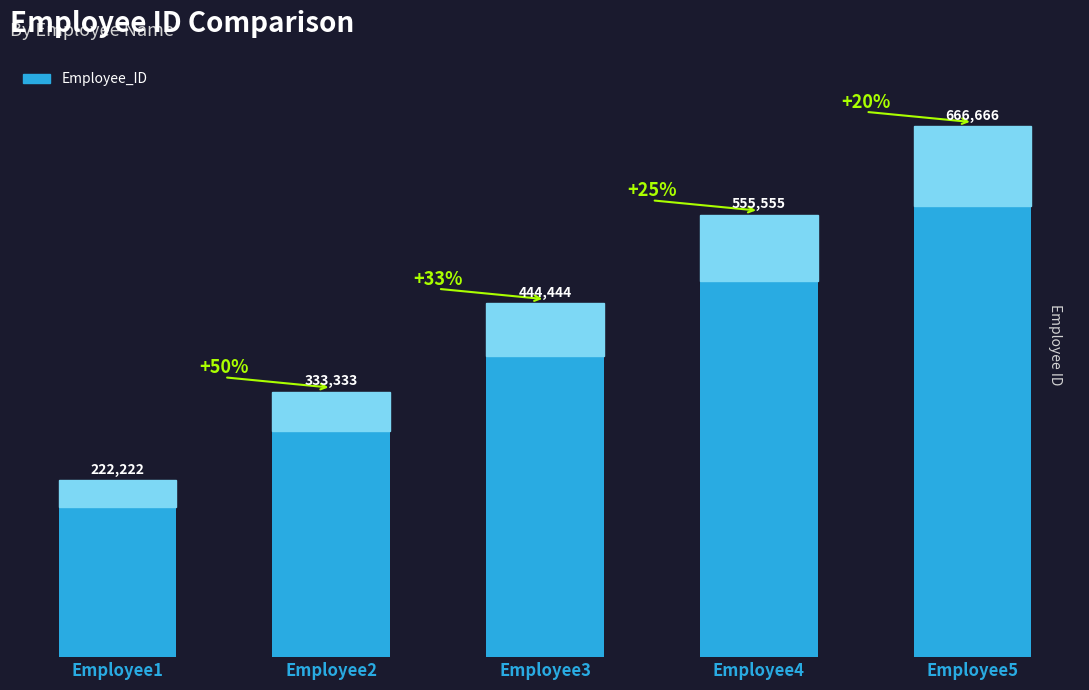

What is the minimum value shown in the chart?

222222